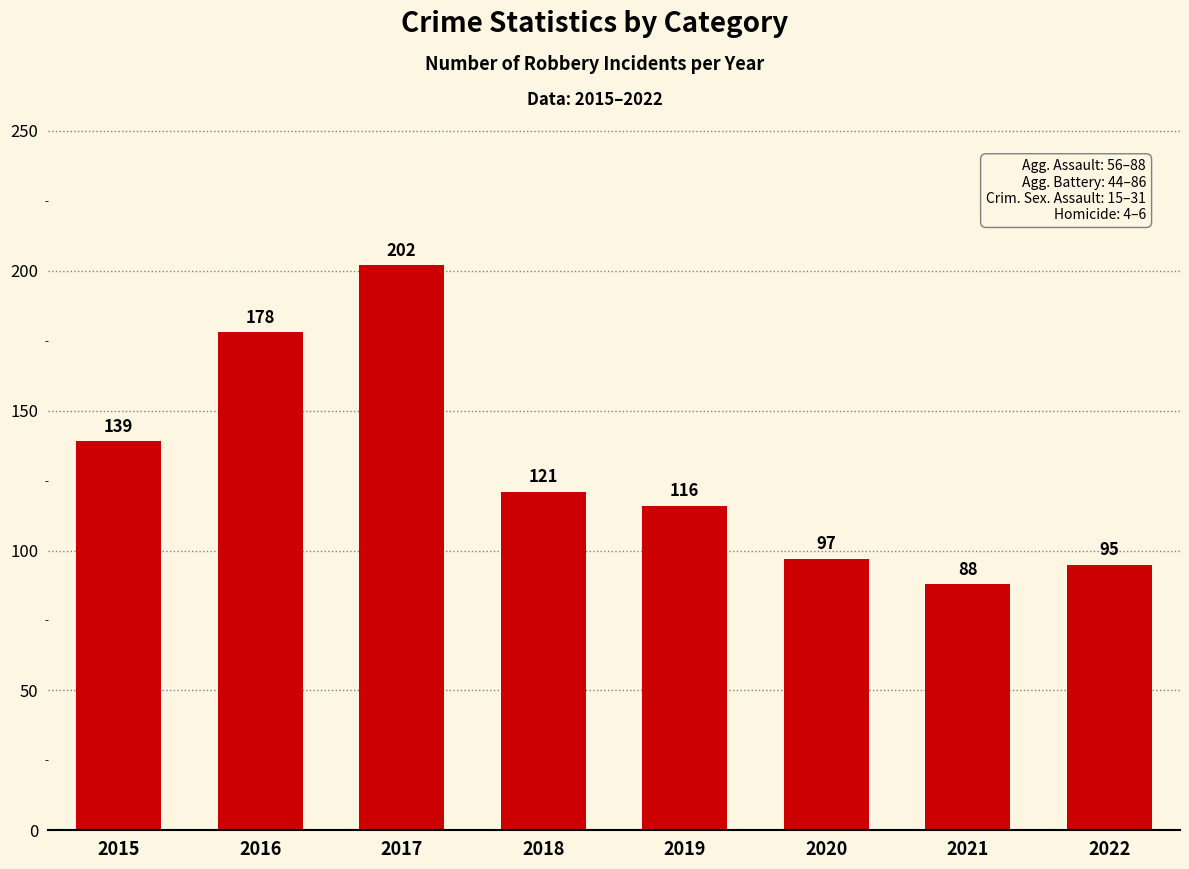

At which category does the chart reach its minimum across all series?

2021